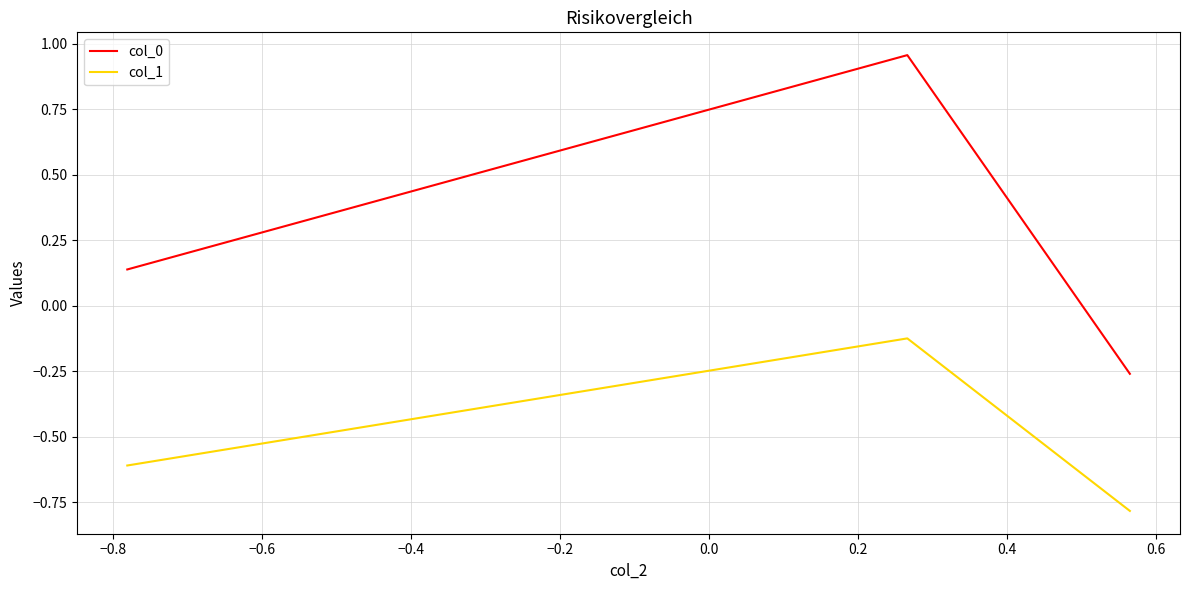

What are all the series names shown in the legend?

col_0, col_1